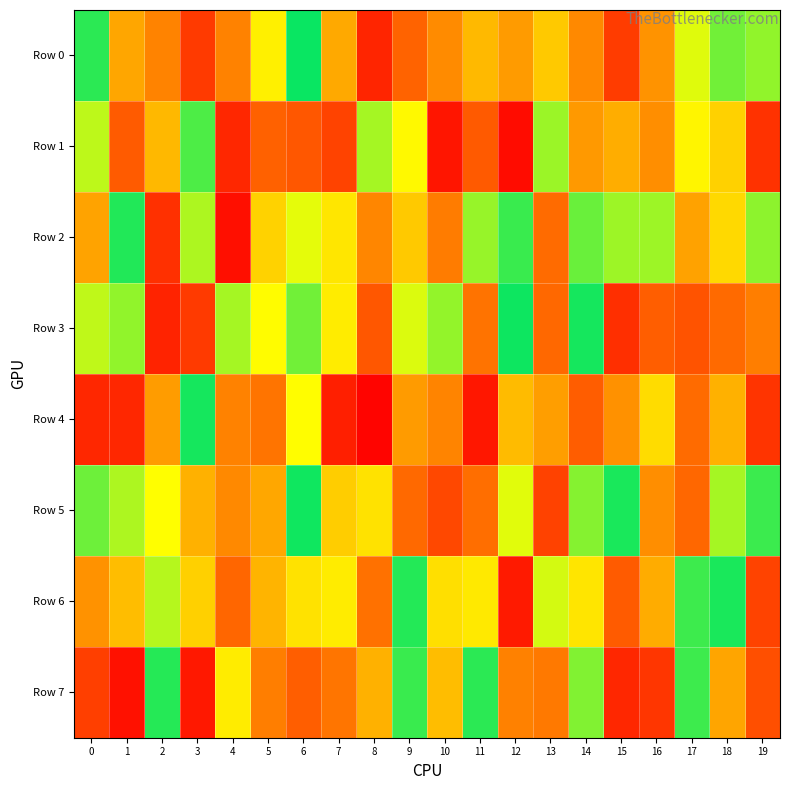

What is the difference between the highest and lowest values at 11?

897712